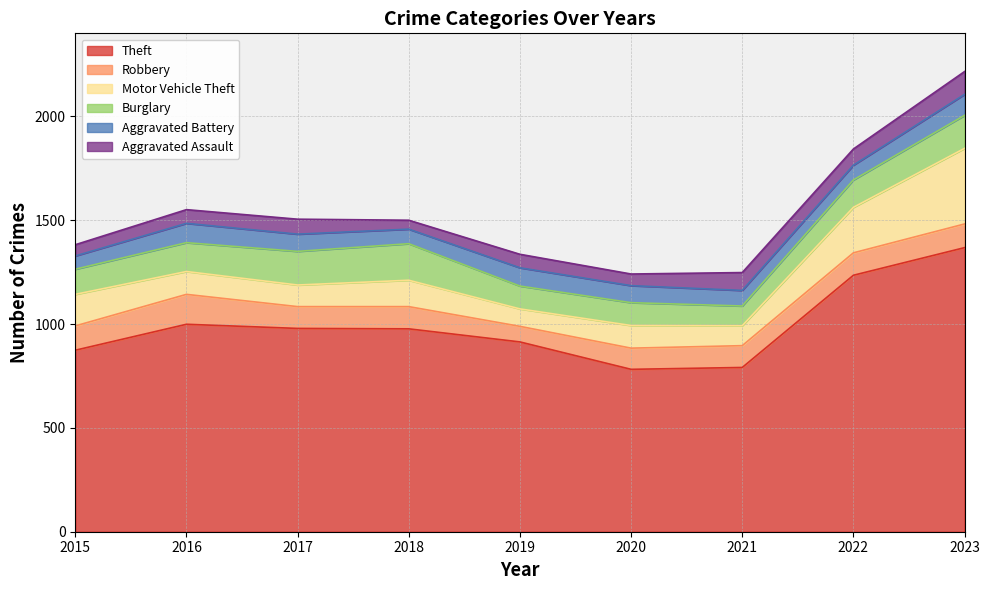

How many values in the Robbery series exceed 107?

4